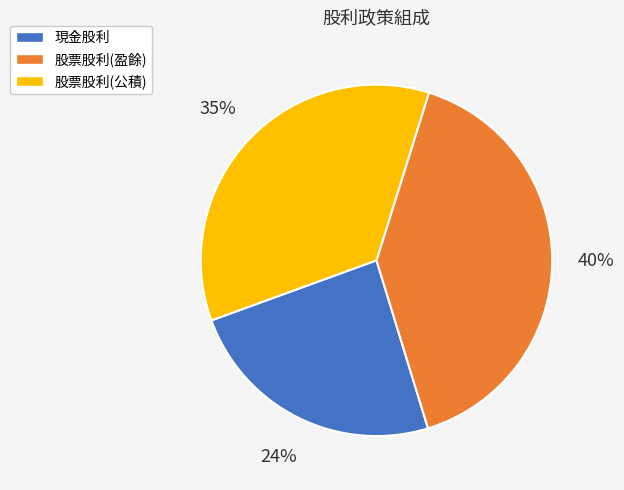

Which slice is the largest?

股票股利(盈餘)